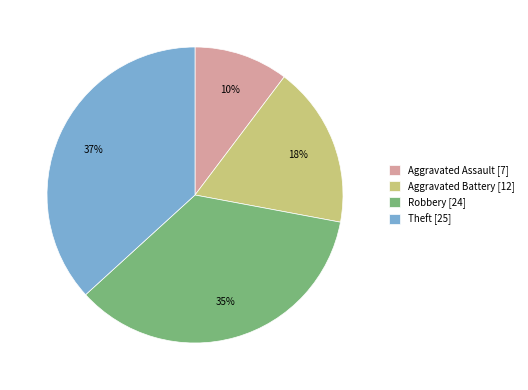

Is the sum of Theft [25] and Aggravated Battery [12] greater than half?

Yes